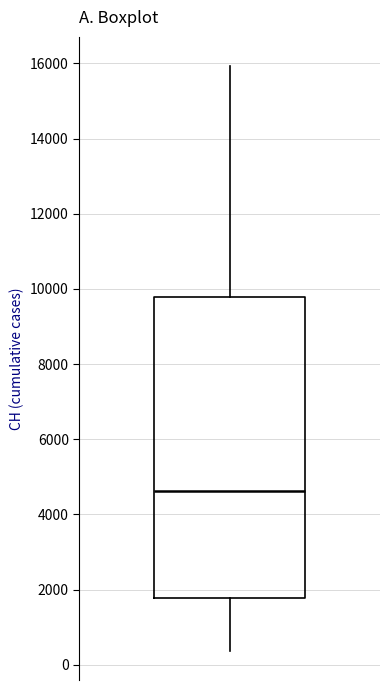

Transcribe this box plot: give where the median line is, the range the box spans, and where the two whiskers end, as read against the y-axis. The values are not printed on the chart, so give them approximately, as read against the axis.

median 4600, box 1800 to 9800, whiskers 400 to 16000